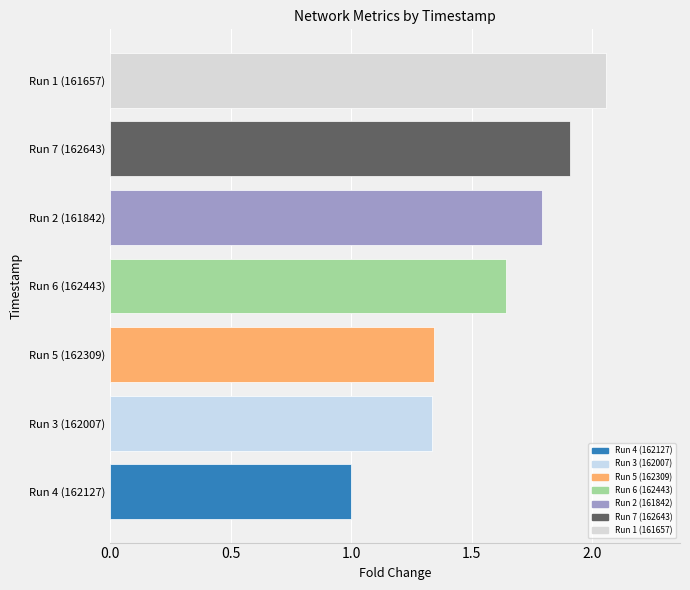

What is the approximate value at Run 2 (161842)?

1.8